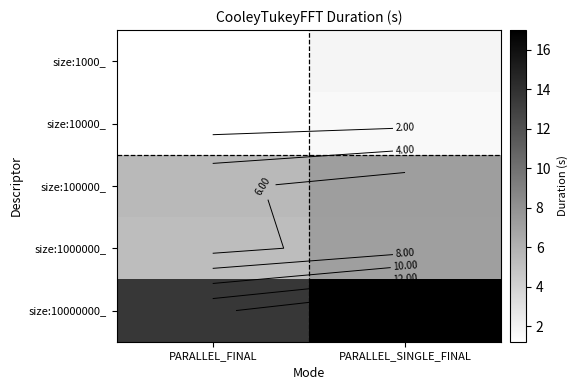

What is the sum of the size:10000_ values at PARALLEL_FINAL and PARALLEL_SINGLE_FINAL?

2.8